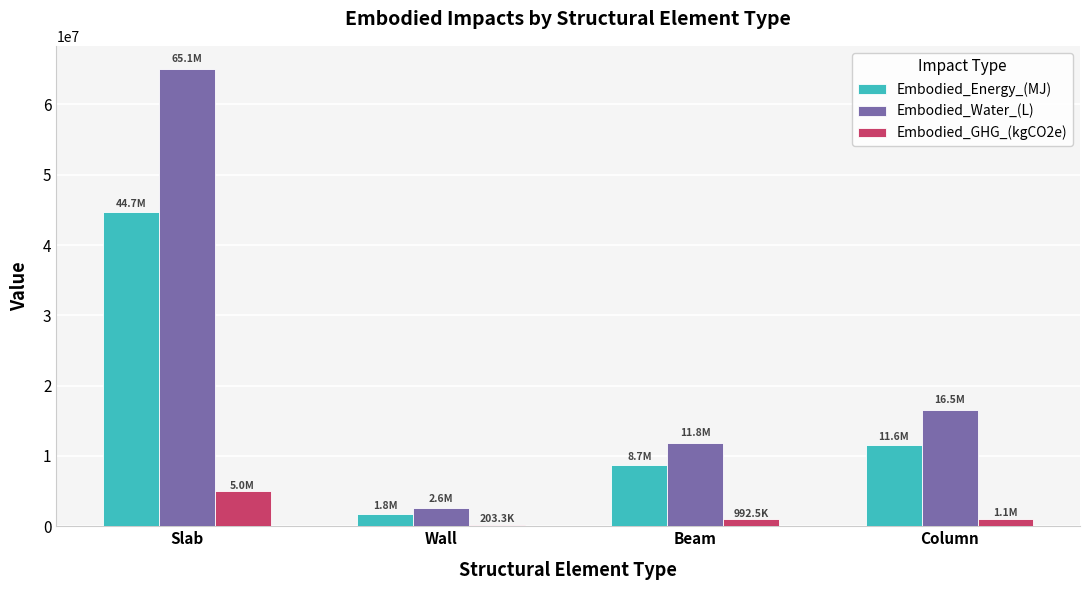

Where does the Embodied_GHG_(kgCO2e) series first go above 1078016?

Slab